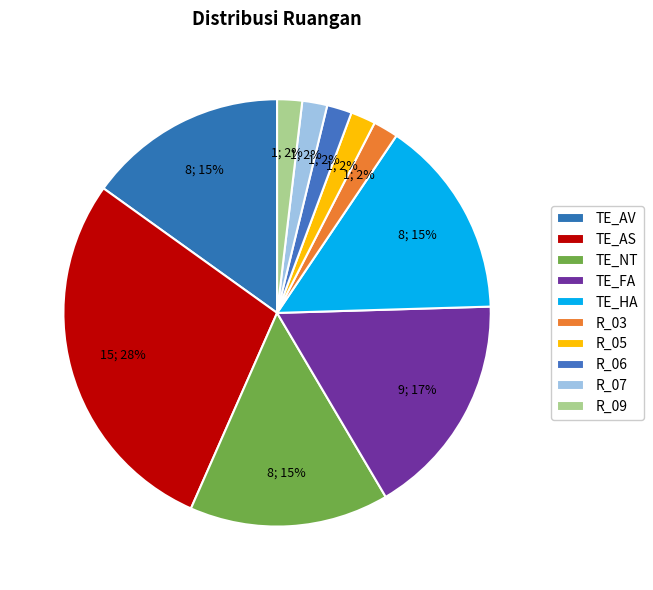

Is there a majority slice in this chart?

No